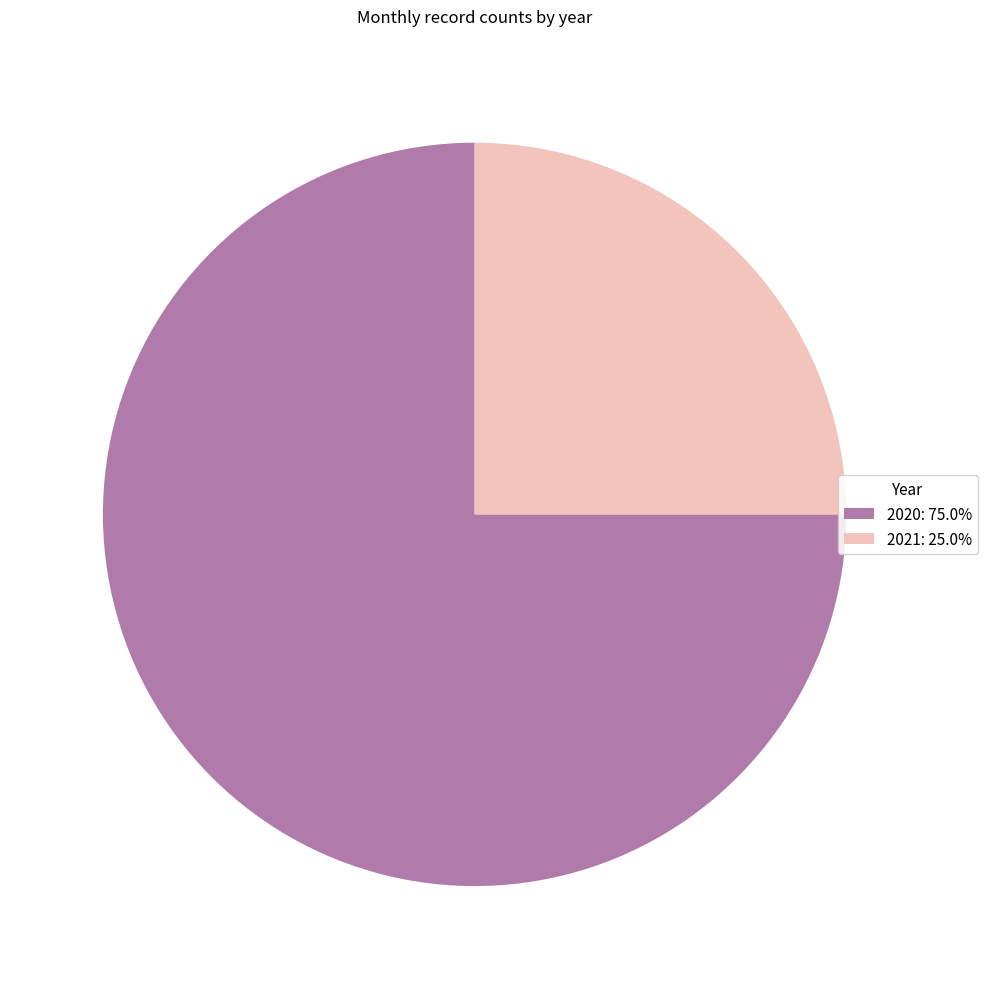

The 2020 slice represents 88% of the pie. True or false?

False